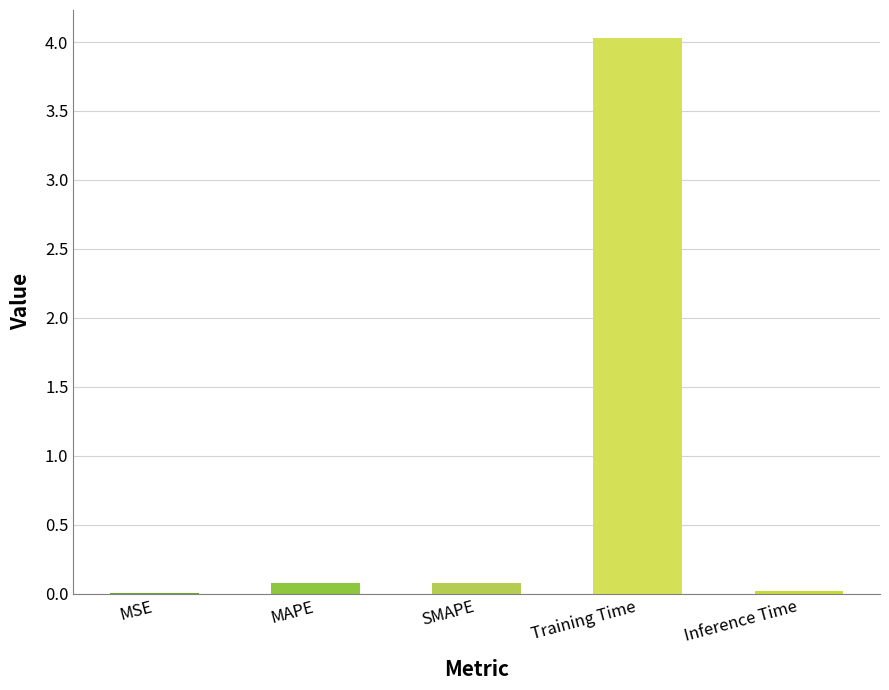

Which label corresponds to the largest value in the chart?

Training Time